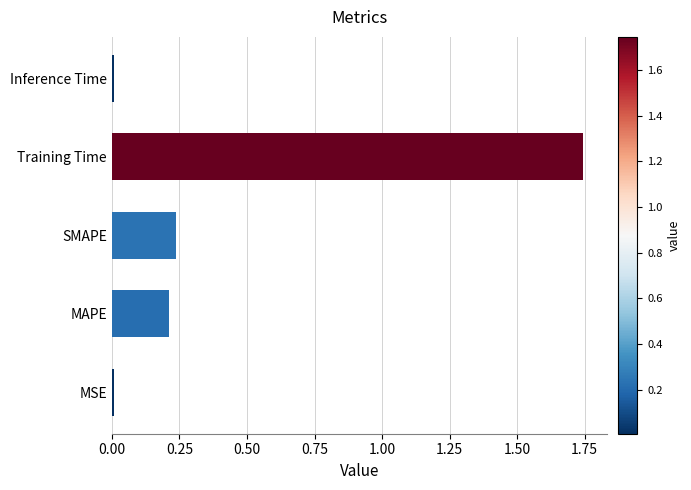

Is it true that the value at MSE is 0.0?

True